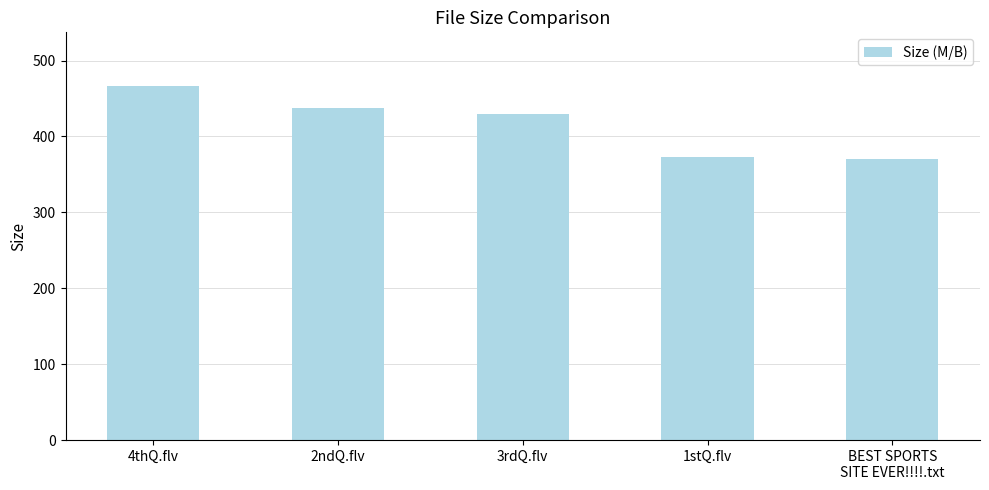

Approximately how many times larger is the value at 2ndQ.flv compared to BEST SPORTS
SITE EVER!!!!.txt?

1.2